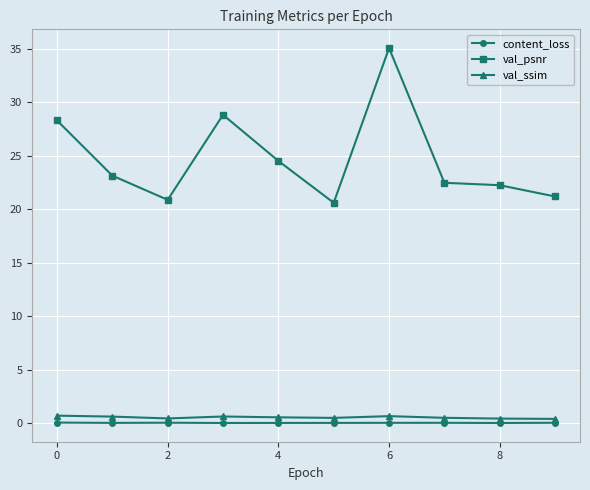

Which series has the largest total across all categories?

val_psnr